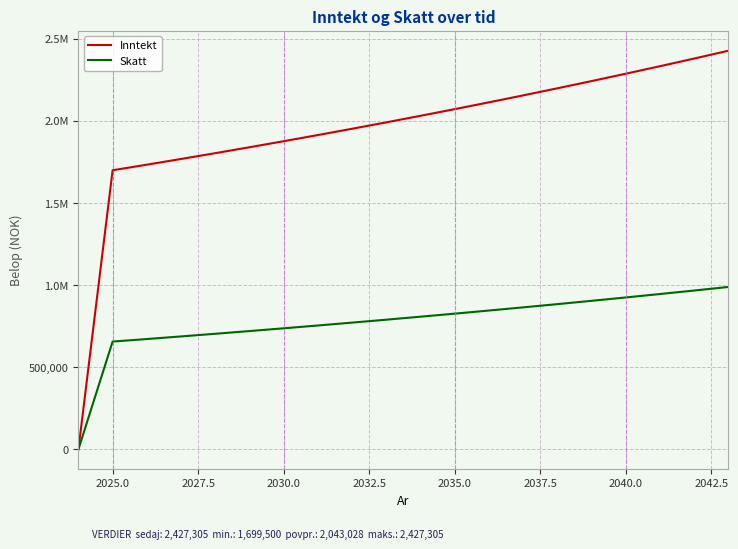

Does the chart display data point markers on the line(s)?

No